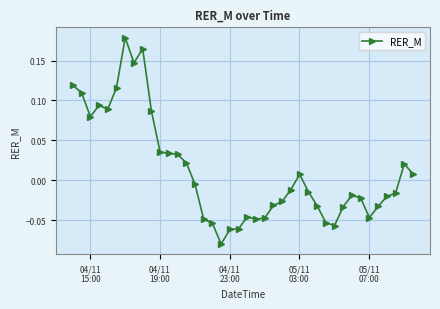

True or false: the data has more than 1 interior local peaks.

True